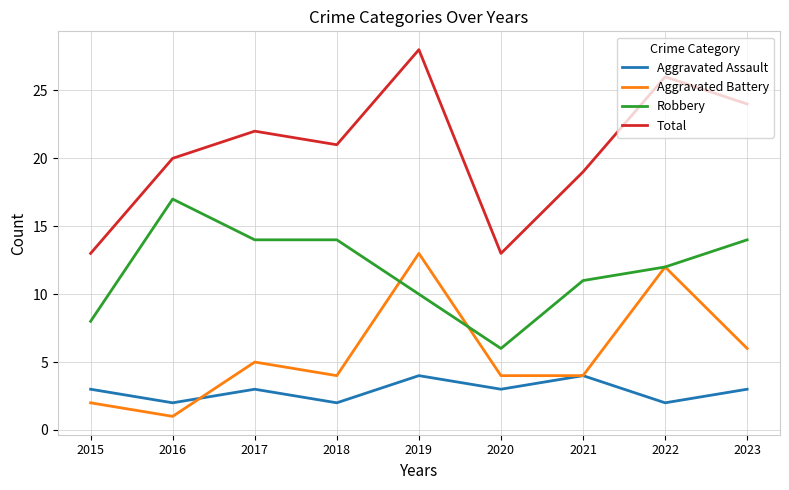

List the series in order of their overall mean, highest first.

Total, Robbery, Aggravated Battery, Aggravated Assault